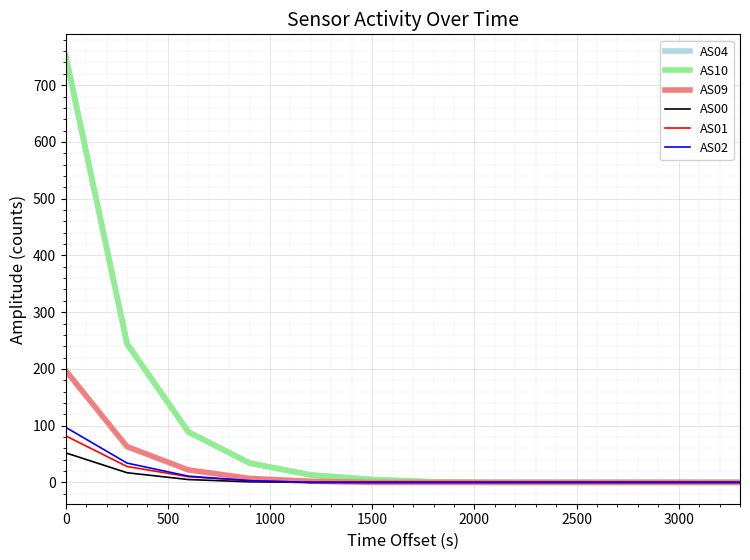

What is the maximum value shown in the chart?

752